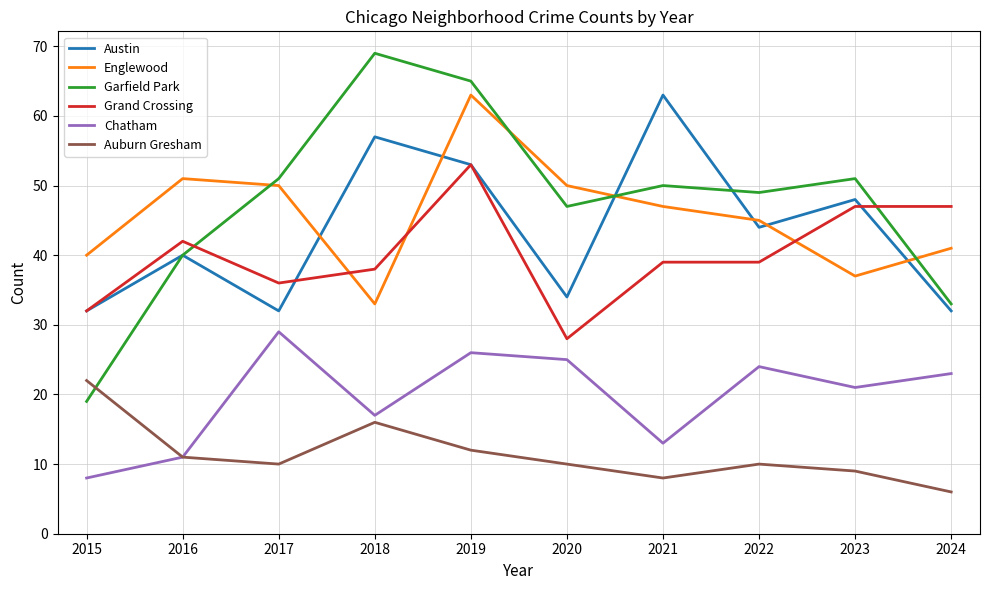

What is the total value across all series at 2024?

182